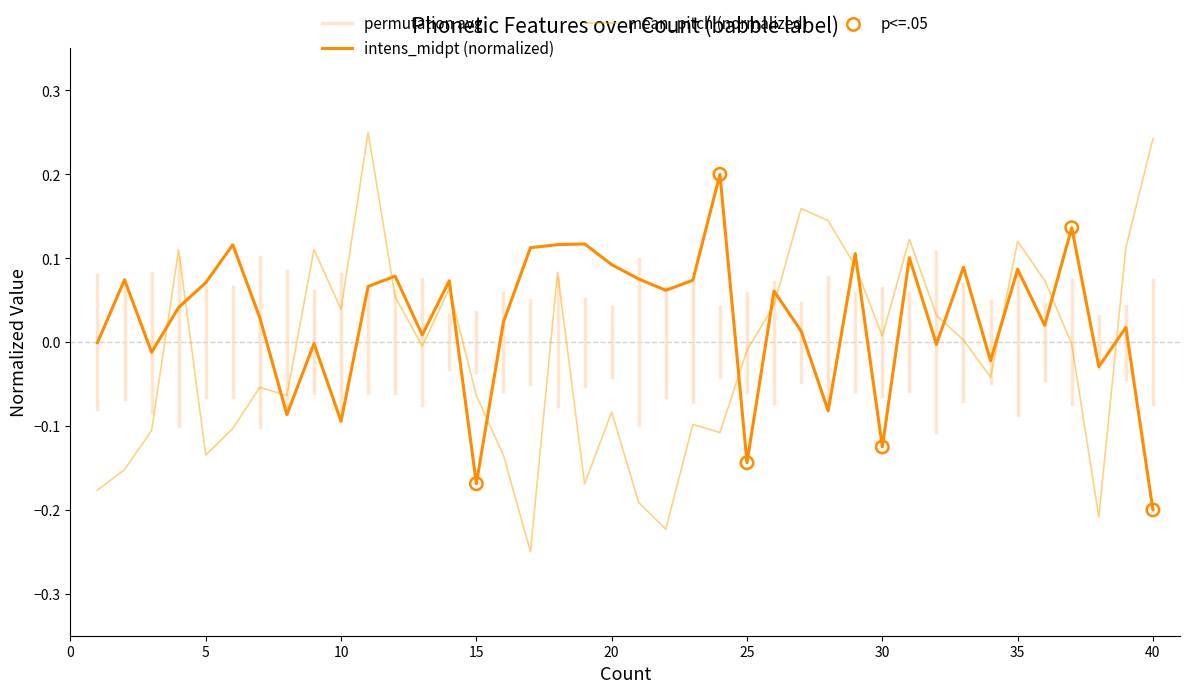

At which category is the sum across all series the highest?

11